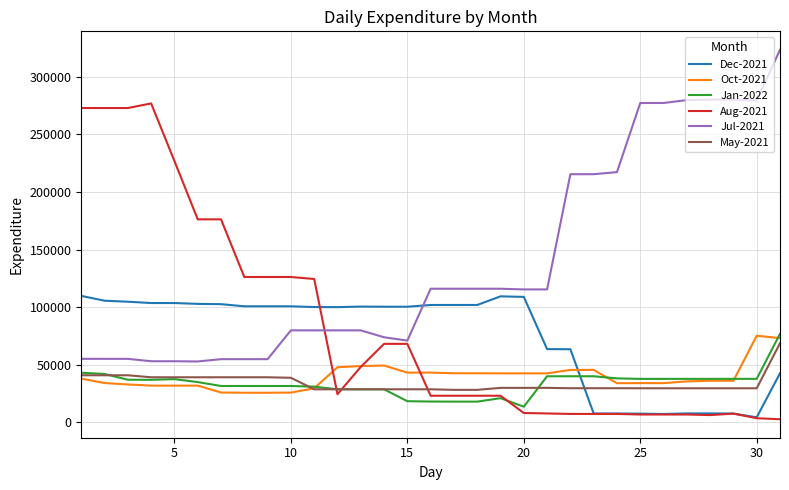

Which series has the largest total across all categories?

Jul-2021